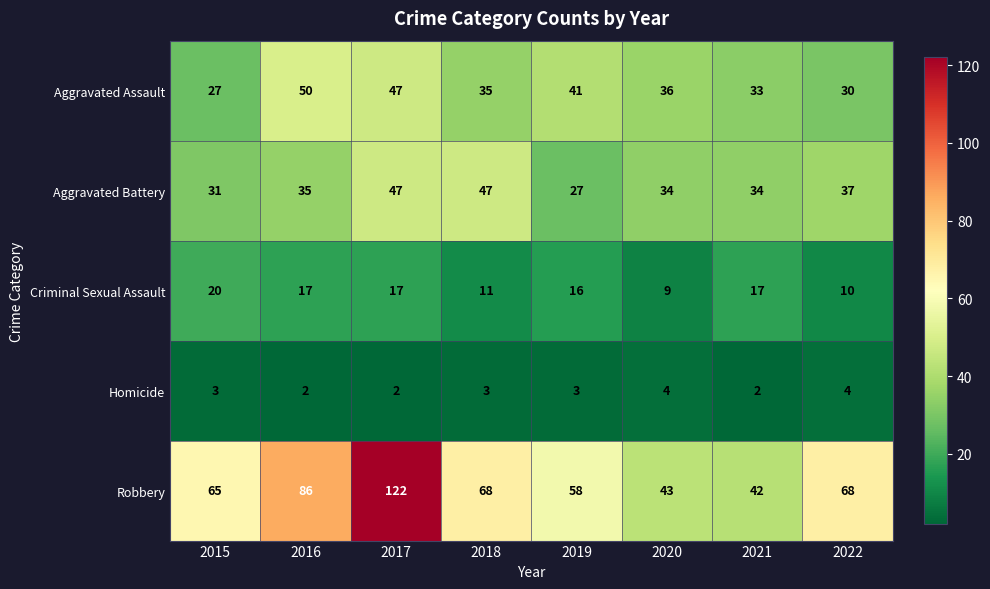

At how many categories does at least one series exceed 70?

2